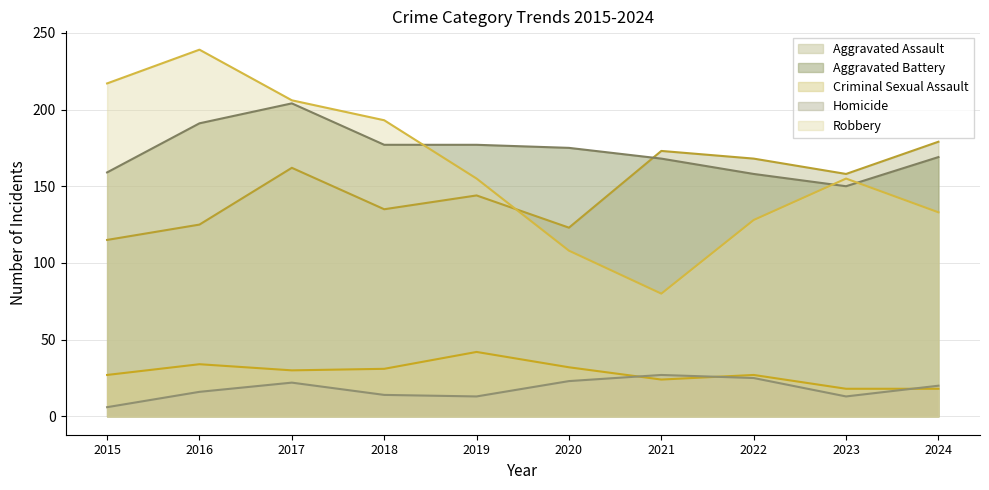

True or false: Robbery has more than 1 interior local peaks.

True